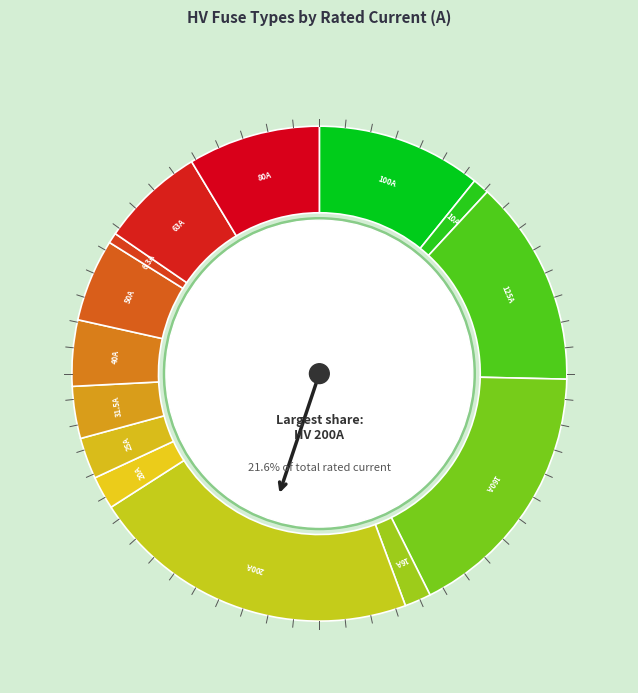

Rank the categories by value from lowest to highest.

HV 6.3A, HV 10A, HV 16A, HV 20A, HV 25A, HV 31.5A, HV 40A, HV 50A, HV 63A, HV 80A, HV 100A, HV 125A, HV 160A, HV 200A